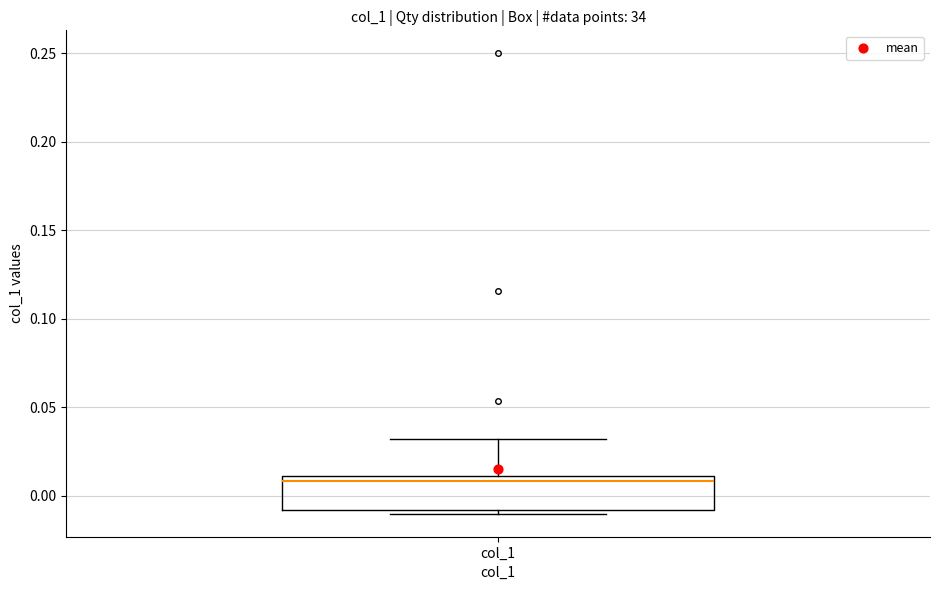

Transcribe this box plot: give where the median line is, the range the box spans, and where the two whiskers end, as read against the y-axis. The values are not printed on the chart, so give them approximately, as read against the axis.

median 0.01 (just below the box's upper edge), box -0.01 to 0.01, whiskers -0.01 (just below the box's lower edge) to 0.03